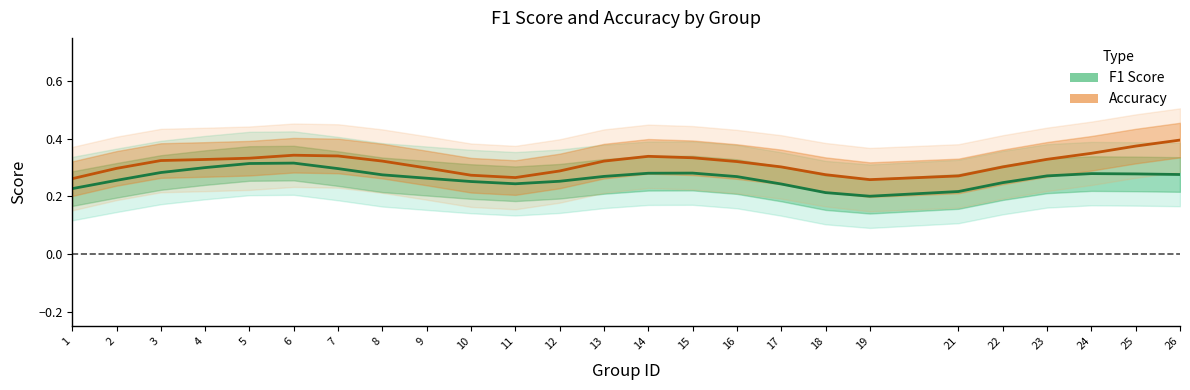

Where is the first local minimum for Accuracy?

11